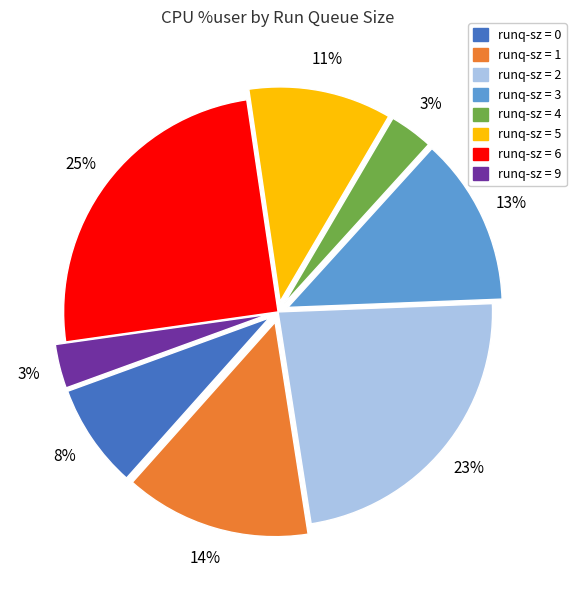

To the nearest percent, what is the combined percentage of runq-sz = 9 and runq-sz = 6?

28%